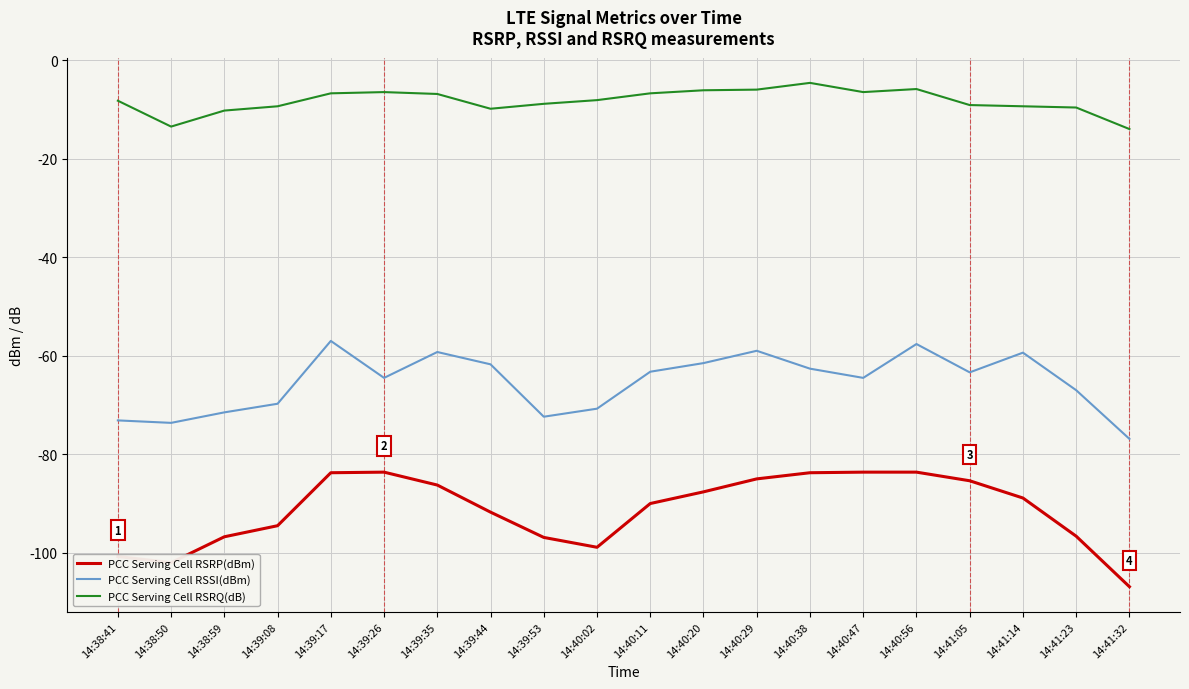

In PCC Serving Cell RSSI(dBm), how many points are lower than both neighbors (excluding endpoints)?

5